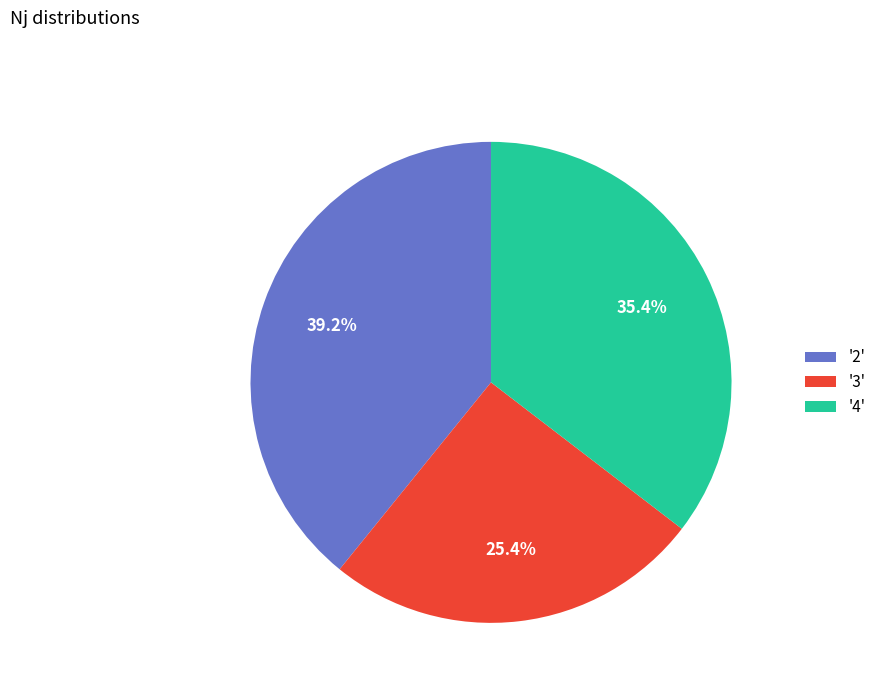

Does any single category account for the majority?

No